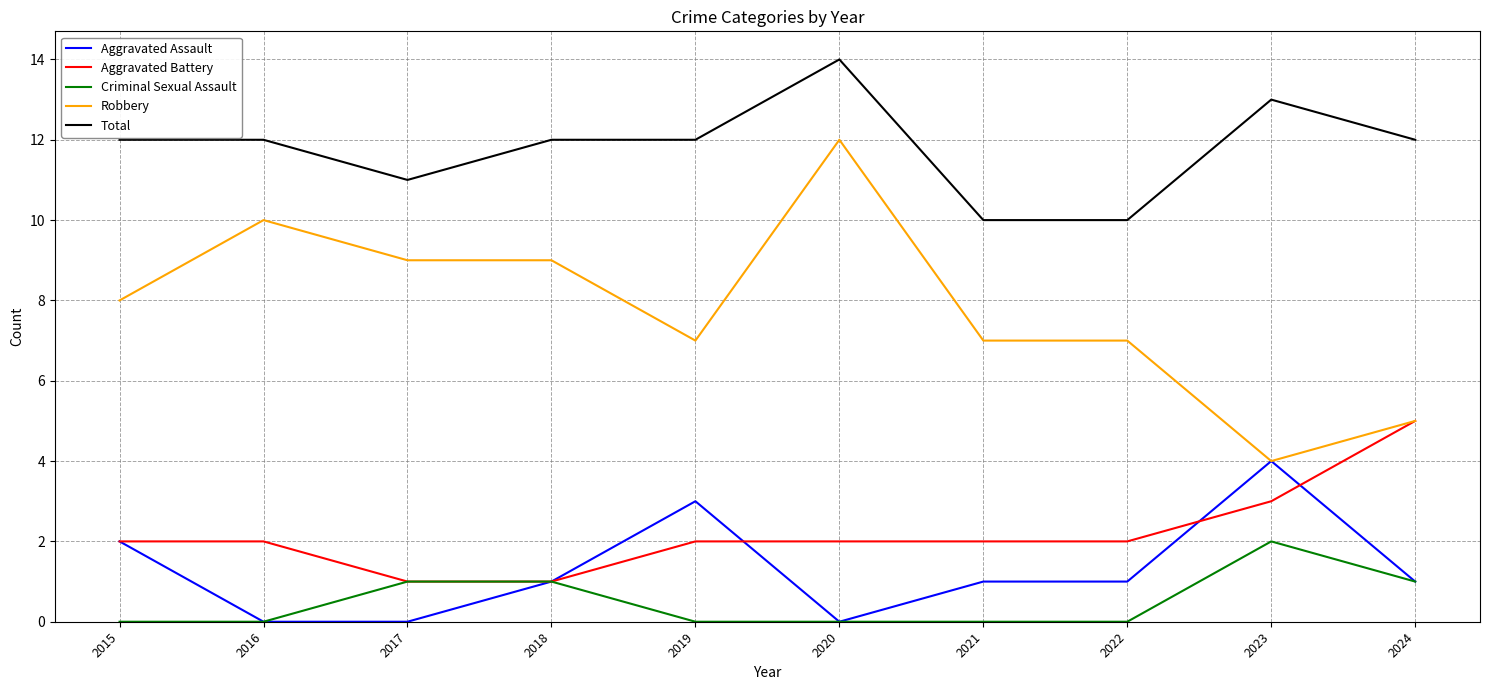

The Aggravated Assault series shows 1 at 2022. True or false?

True